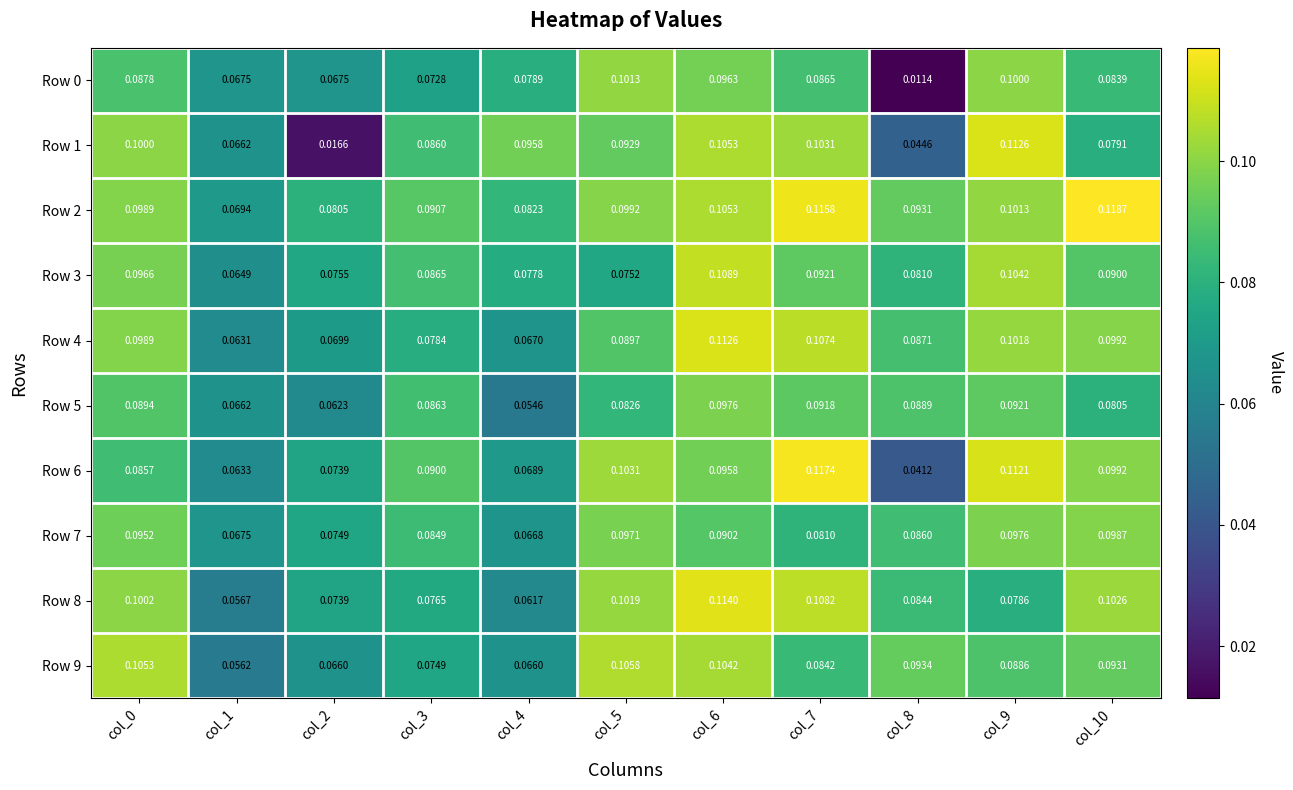

Is the value of Row 6 at col_7 greater than the value of Row 8 at col_3?

Yes